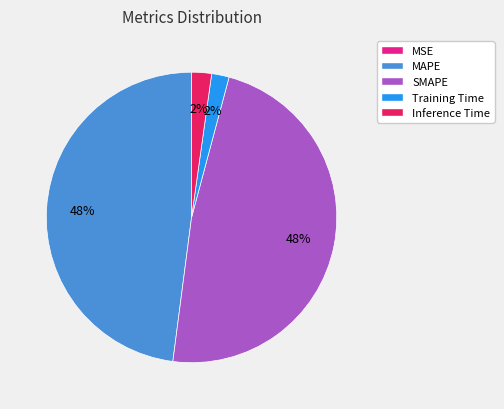

Which has a higher value, MAPE or Training Time?

MAPE